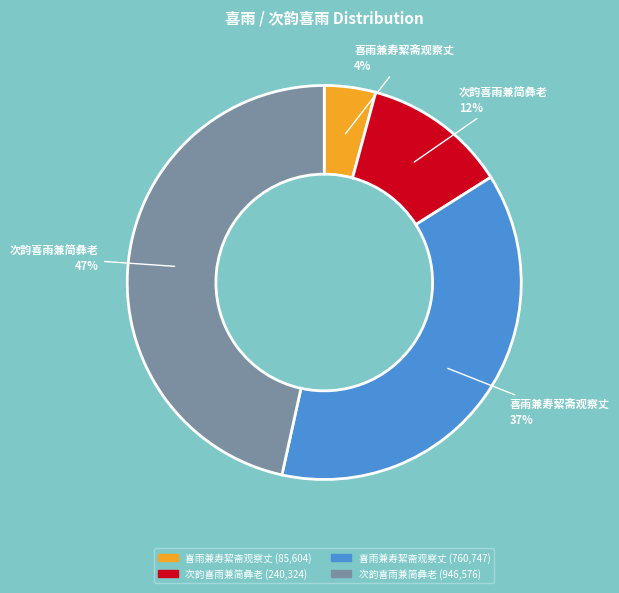

To the nearest percent, what is the average slice percentage?

25%